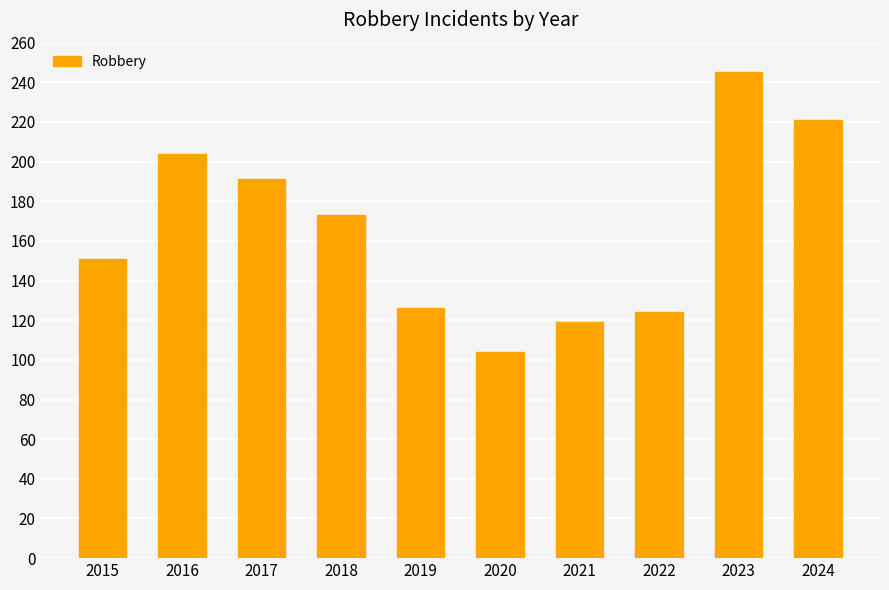

What is the approximate value at 2021, to the nearest 10?

120